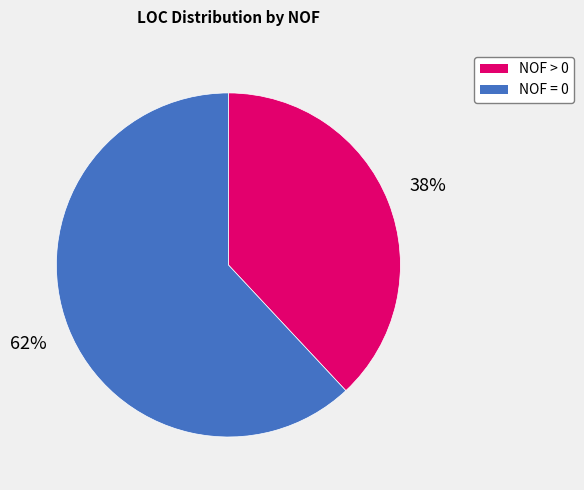

To the nearest percent, what is the difference between the largest and smallest slice percentages?

24%